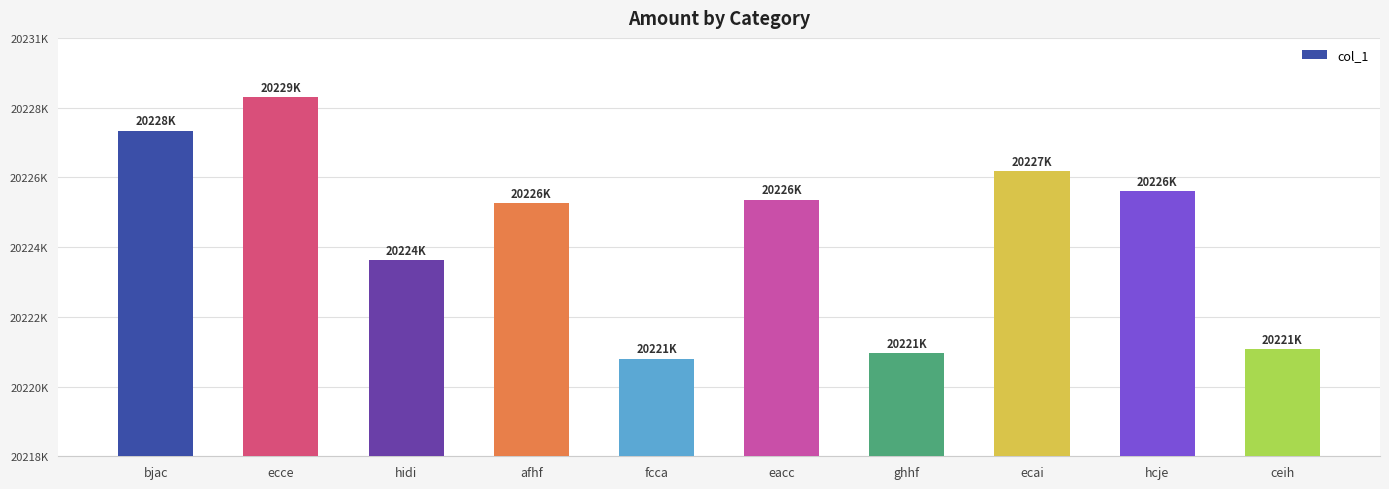

What is the sum of the values at afhf and ecce?

40455026